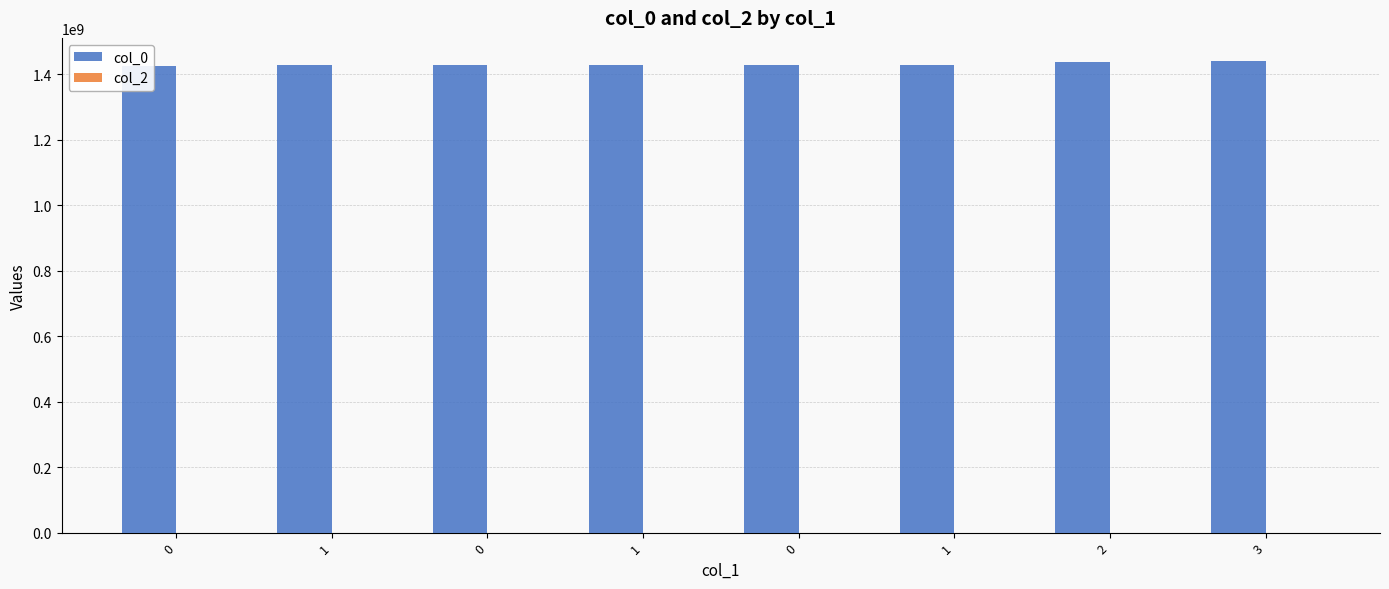

At which category is the sum across all series the highest?

3